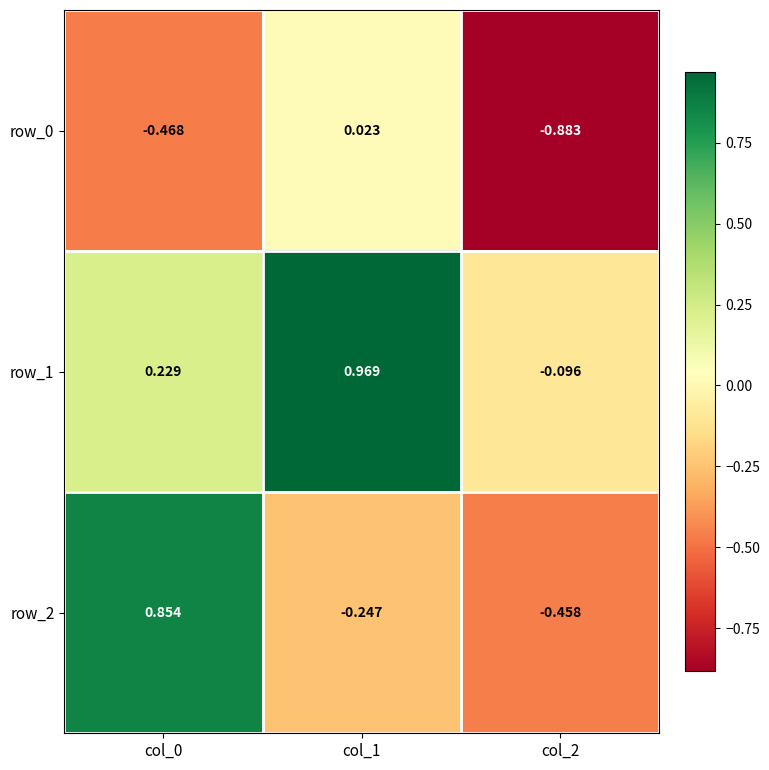

Is the value of row_2 at col_0 greater than the value of row_0 at col_1?

Yes